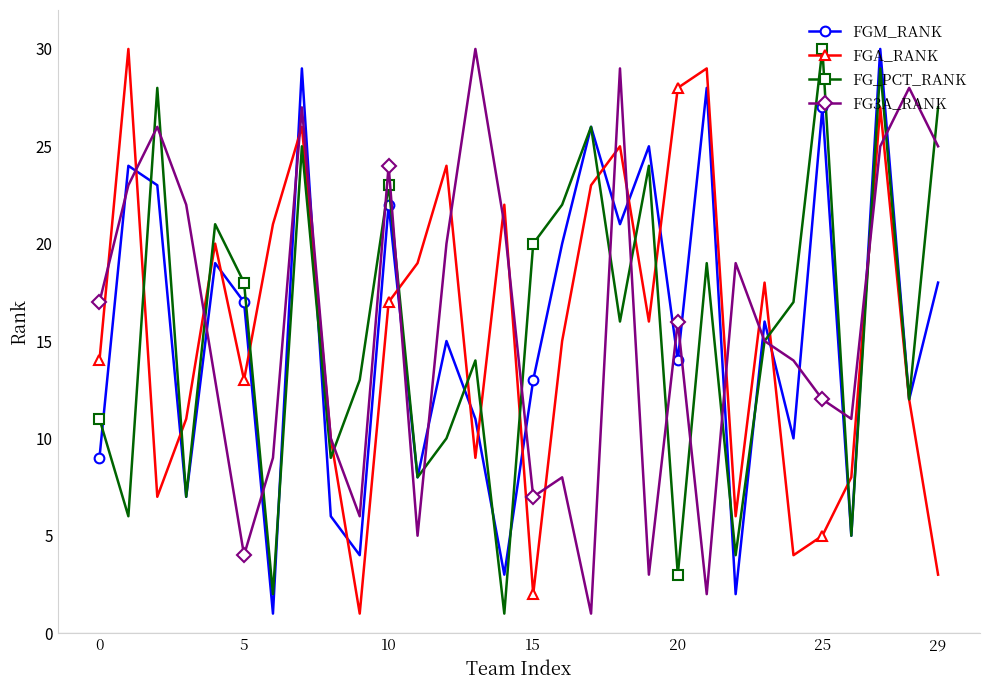

What is the maximum value shown in the chart?

30